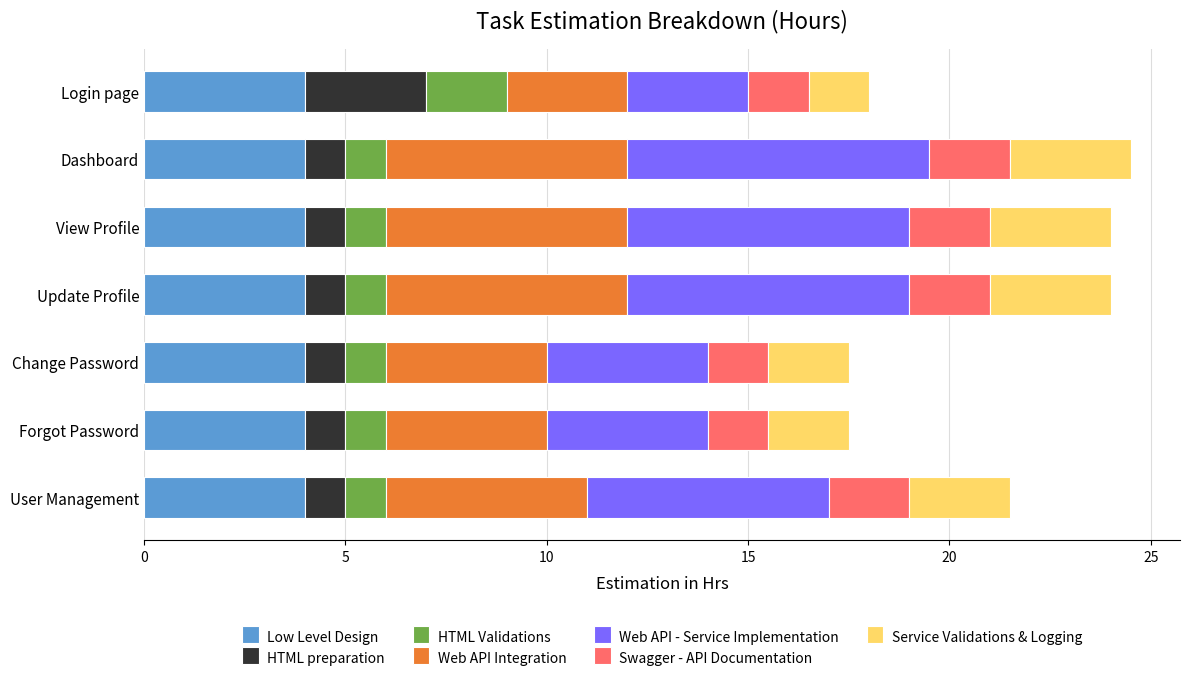

Is it true that Low Level Design equals 4.0 at User Management?

True